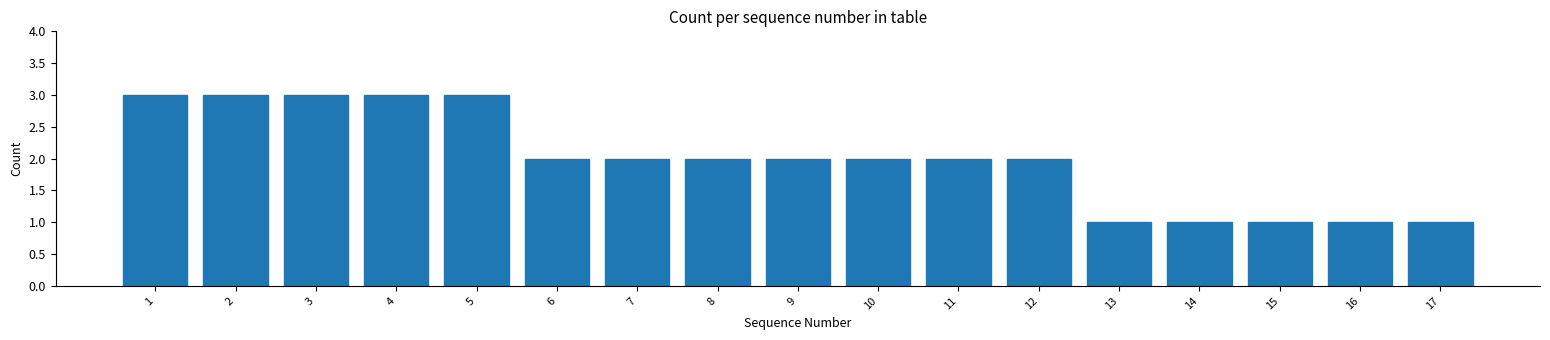

Reading left to right, transcribe all the data shown in this chart.

1=3	2=3	3=3	4=3	5=3	6=2	7=2	8=2	9=2	10=2	11=2	12=2	13=1	14=1	15=1	16=1	17=1